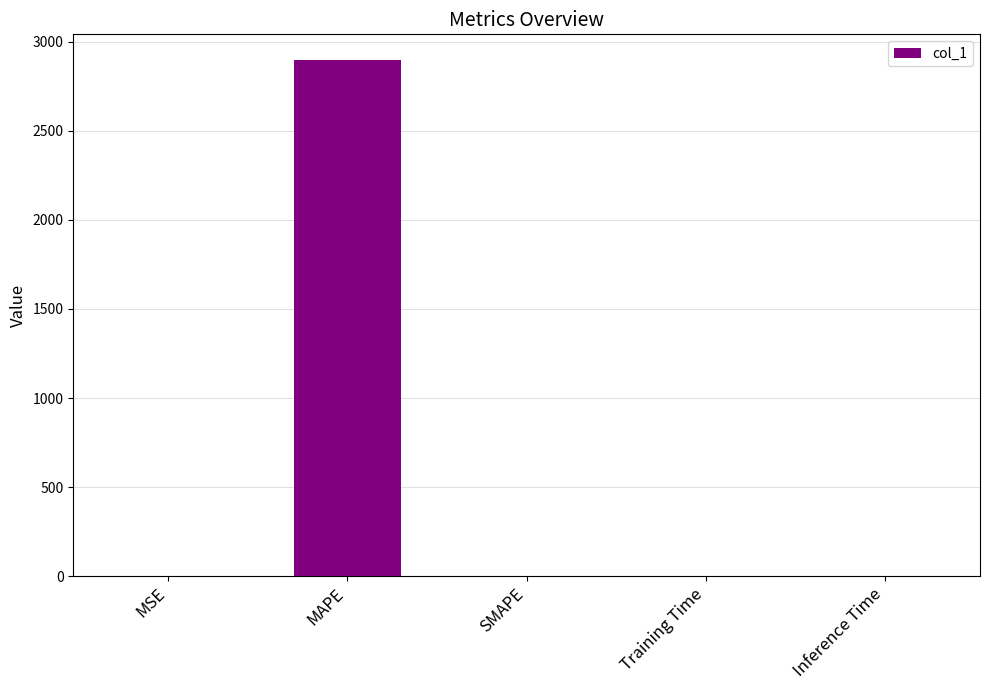

The chart shows a value of 0.0 at Training Time. True or false?

True